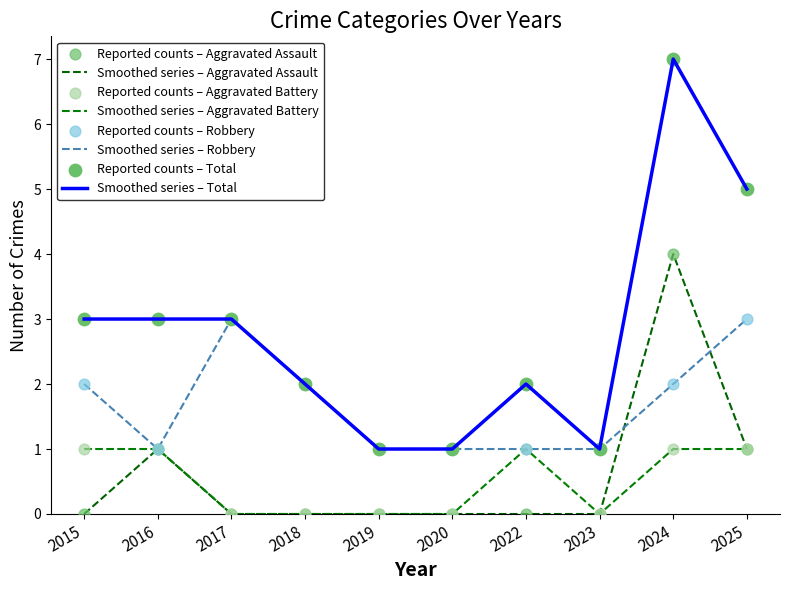

Does the chart have visible grid lines?

No